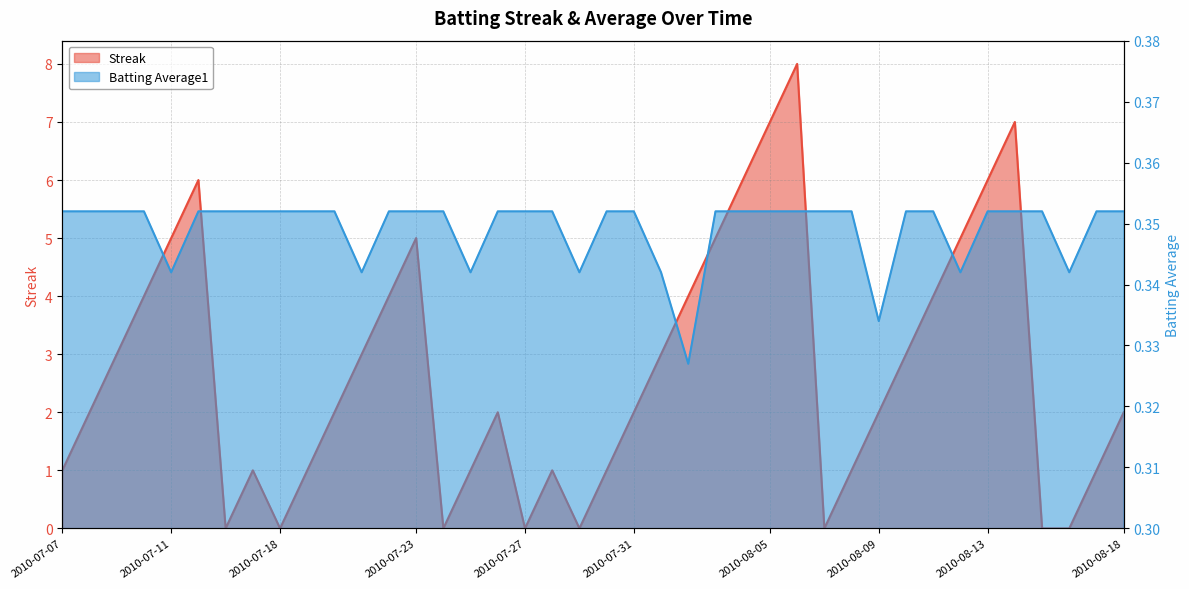

What is the approximate value of Batting Average1 at 2010-08-05?

0.4